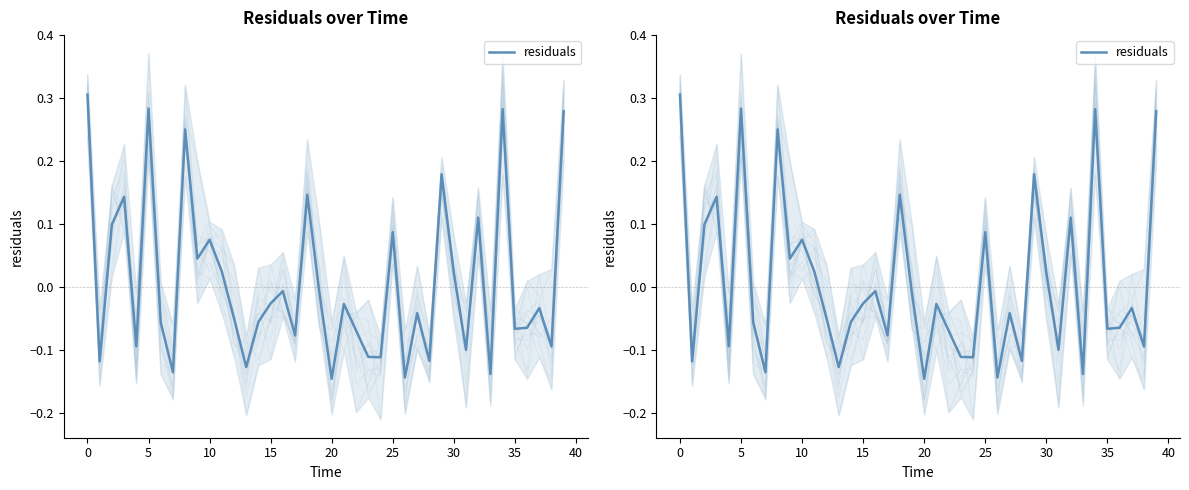

The value at 22 is -0.1. True or false?

False